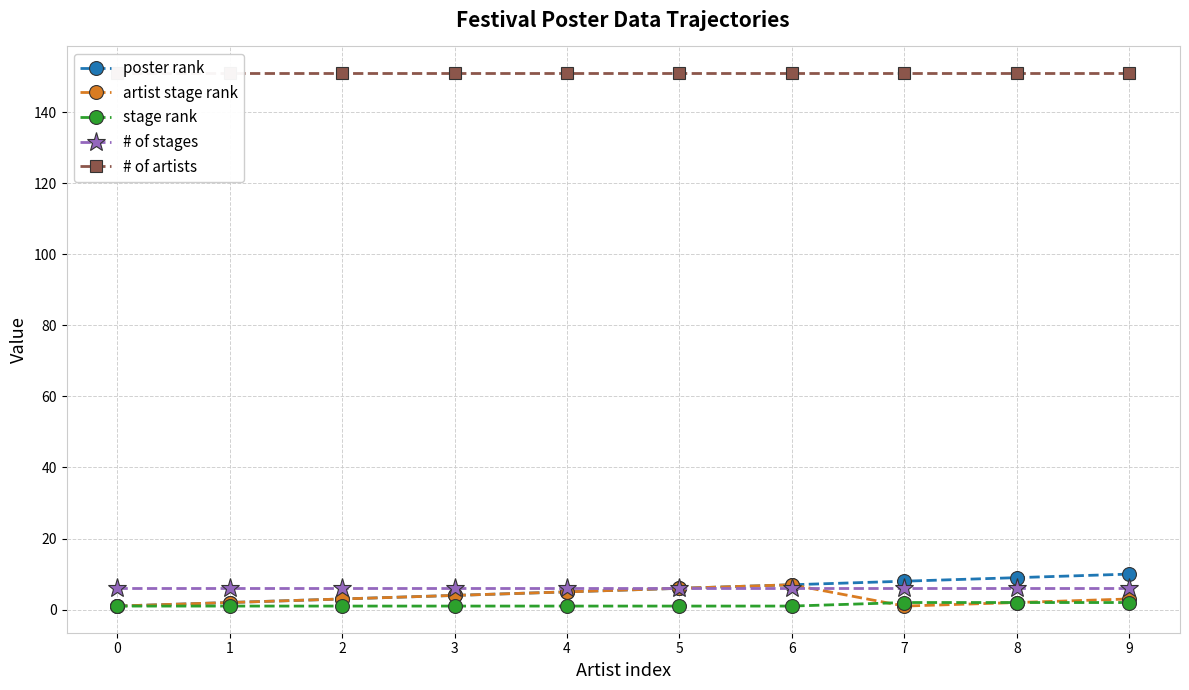

Which series has the largest total across all categories?

# of artists